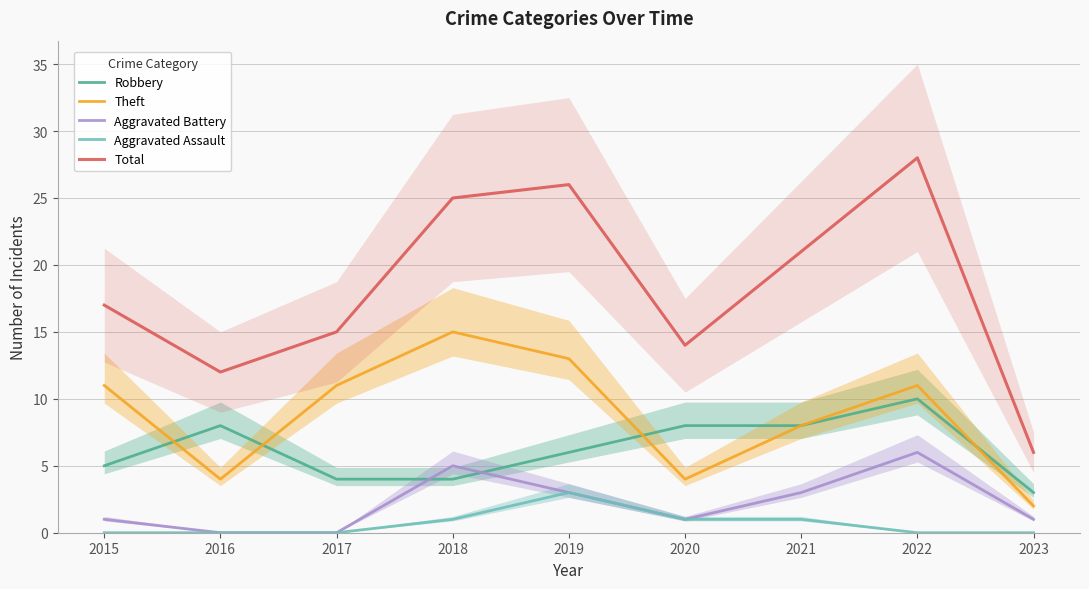

Reading right to left, list all the values displayed in this chart.

Robbery: 2023=3	2022=10	2021=8	2020=8	2019=6	2018=4	2017=4	2016=8	2015=5
Theft: 2023=2	2022=11	2021=8	2020=4	2019=13	2018=15	2017=11	2016=4	2015=11
Aggravated Battery: 2023=1	2022=6	2021=3	2020=1	2019=3	2018=5	2017=0	2016=0	2015=1
Aggravated Assault: 2023=0	2022=0	2021=1	2020=1	2019=3	2018=1	2017=0	2016=0	2015=0
Total: 2023=6	2022=28	2021=21	2020=14	2019=26	2018=25	2017=15	2016=12	2015=17